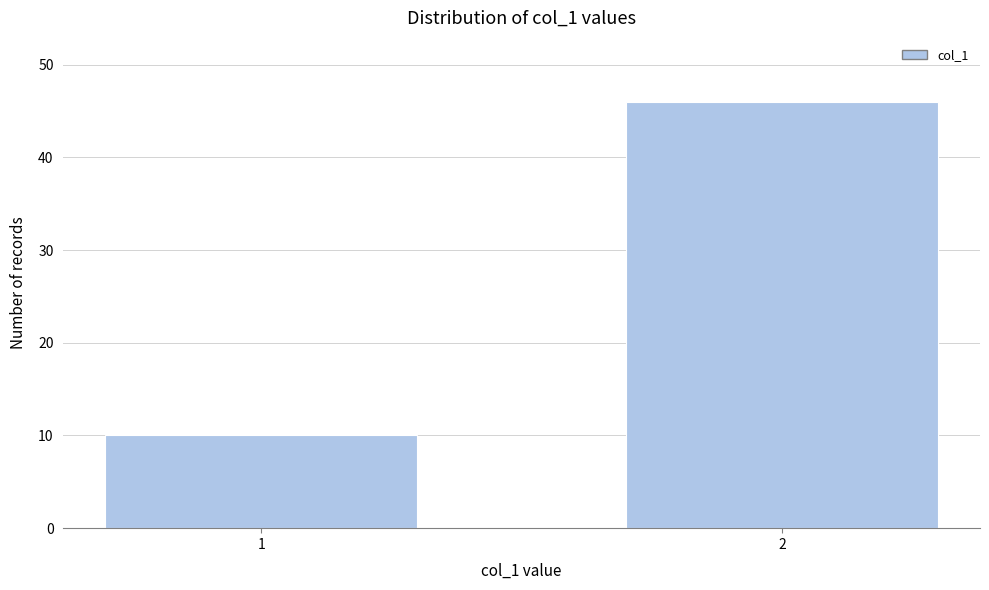

Reading right to left, extract all data points from this chart.

2=46	1=10